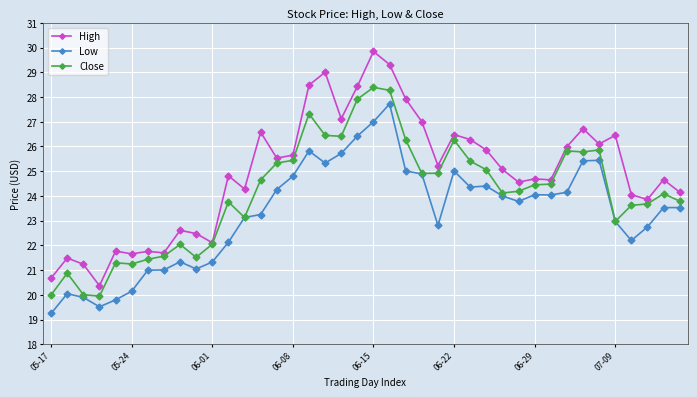

What is the value of the Close point at the 23rd from the left?

26.3